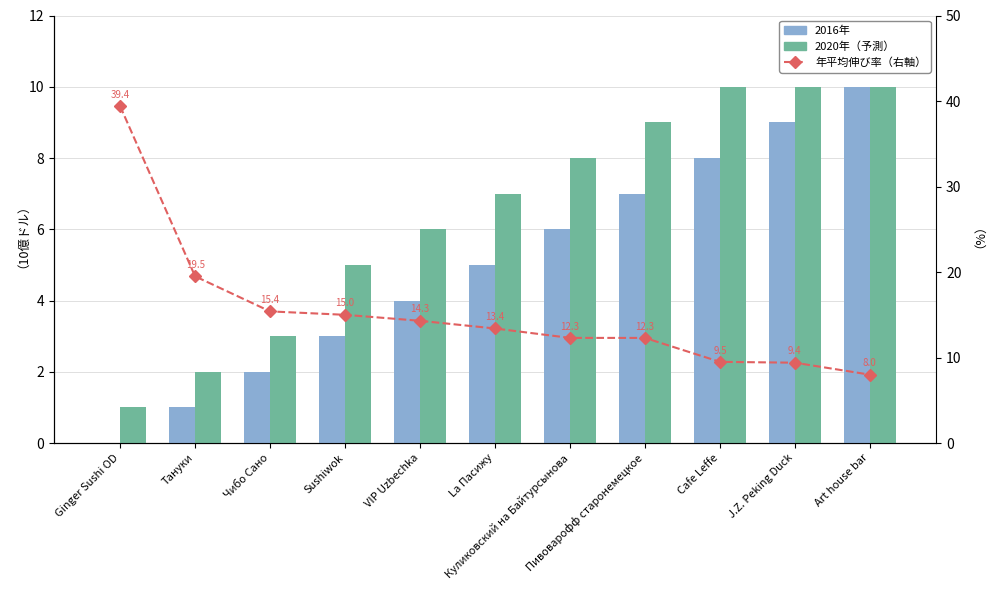

Which has a higher value, Чибо Сано or Sushiwok?

Sushiwok